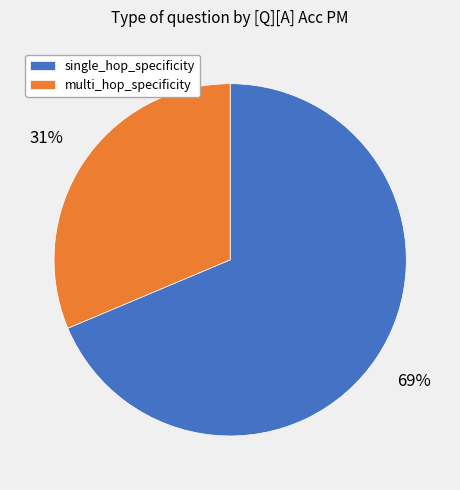

To the nearest percent, what portion does multi_hop_specificity represent?

31%